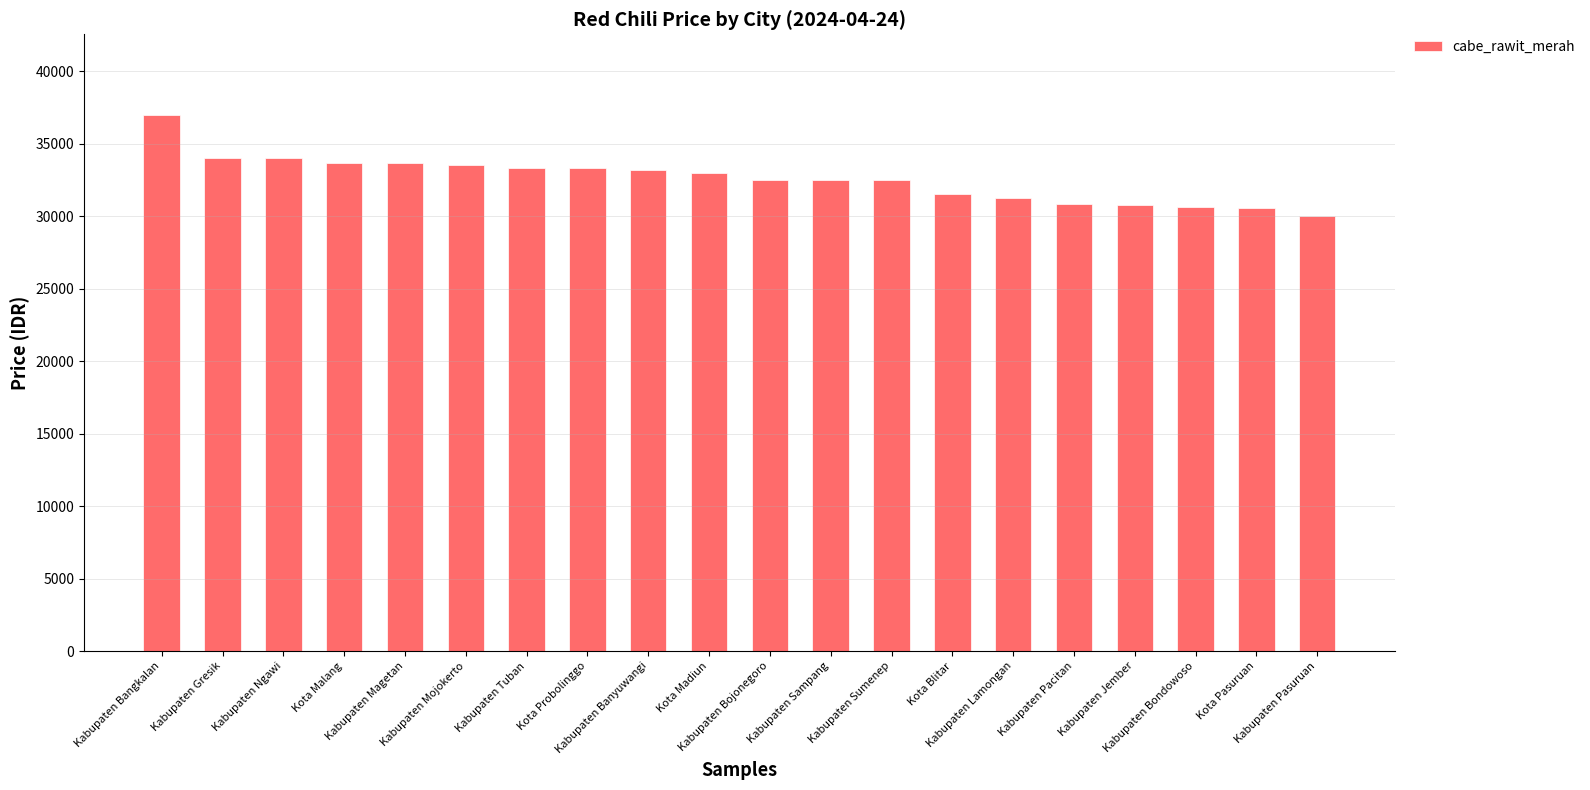

What is the label of the 16th bar from the right?

Kabupaten Magetan